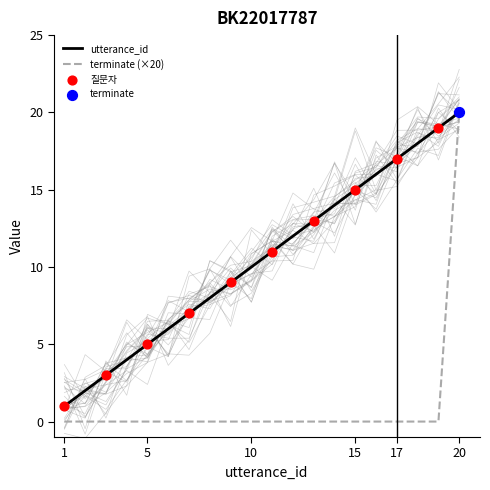

The terminate (×20) series shows 0 at 5. True or false?

True